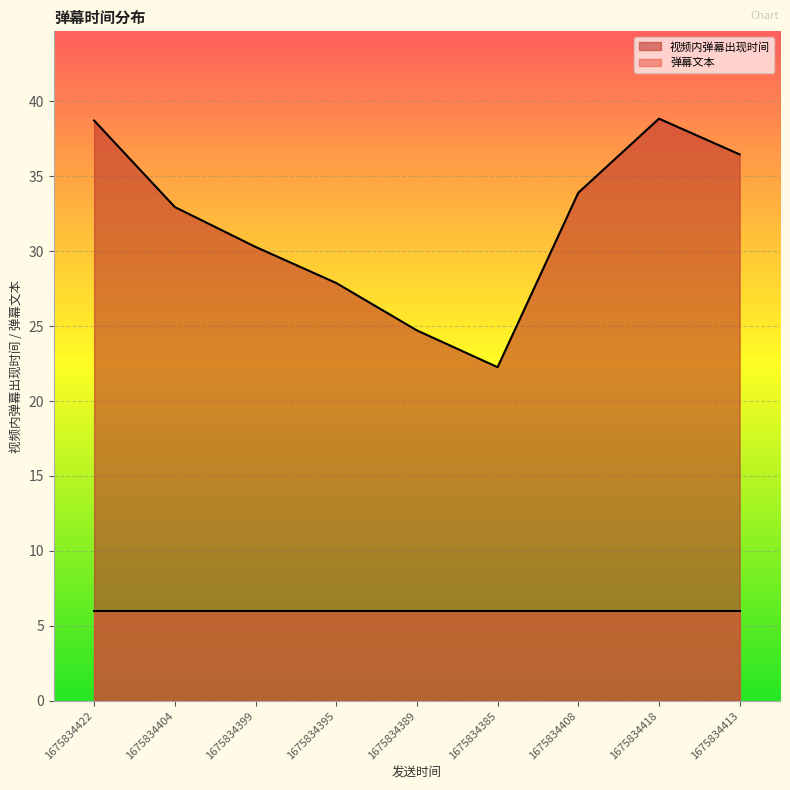

What is the minimum value shown in the chart?

6.0